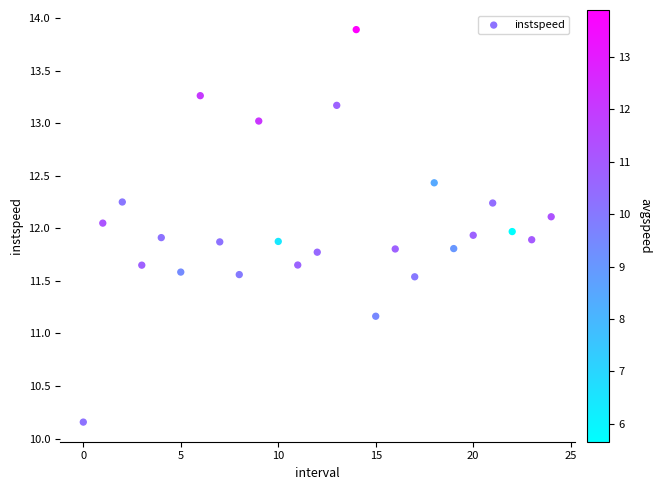

What is the range of Y values (max minus min)?

3.7